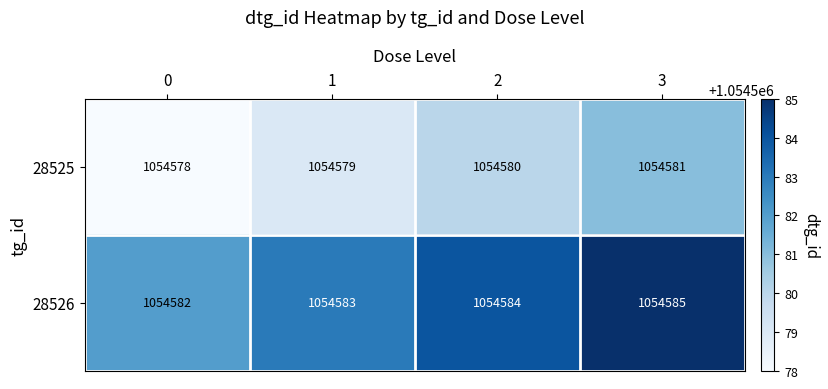

Reading left to right, transcribe all the data shown in this chart.

28525: 1054578	1054579	1054580	1054581
28526: 1054582	1054583	1054584	1054585